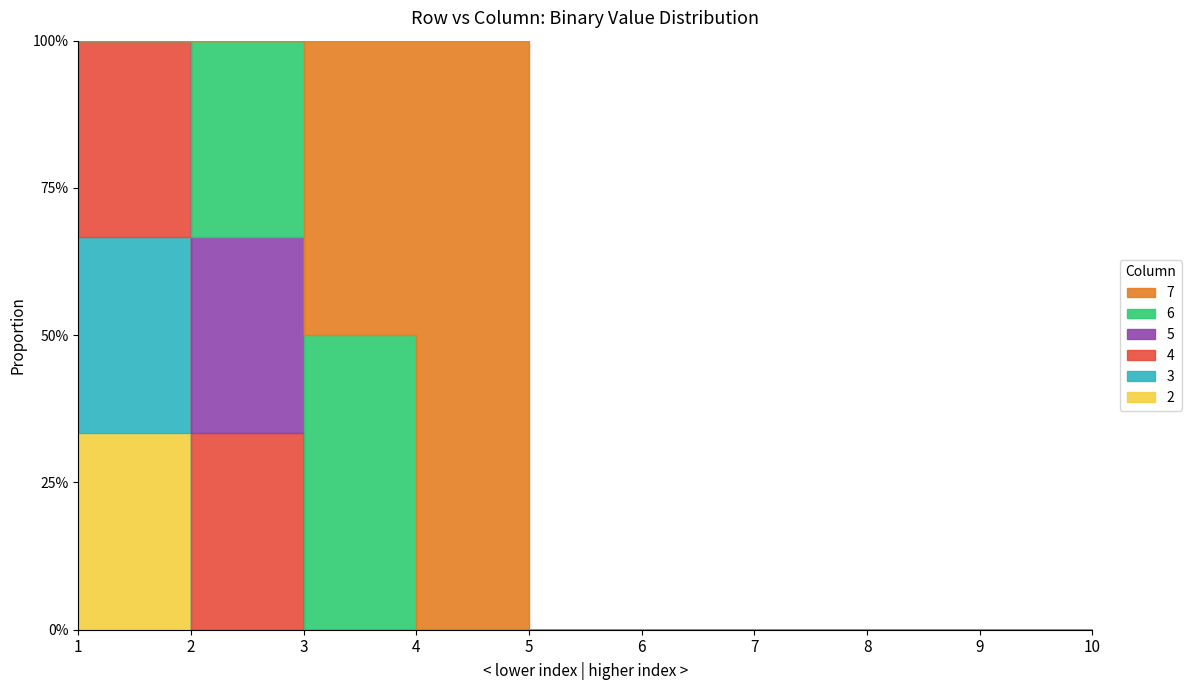

List the labels in order of 2 value, smallest first.

2, 3, 4, 5, 6, 7, 8, 9, 10, 1